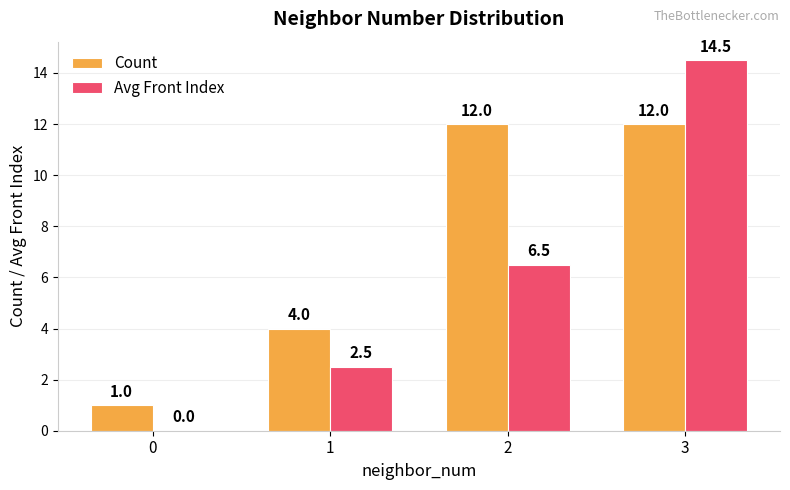

Reading right to left, what are all the values shown in this chart?

Count: 12.0	12.0	4.0	1.0
Avg Front Index: 14.5	6.5	2.5	0.0